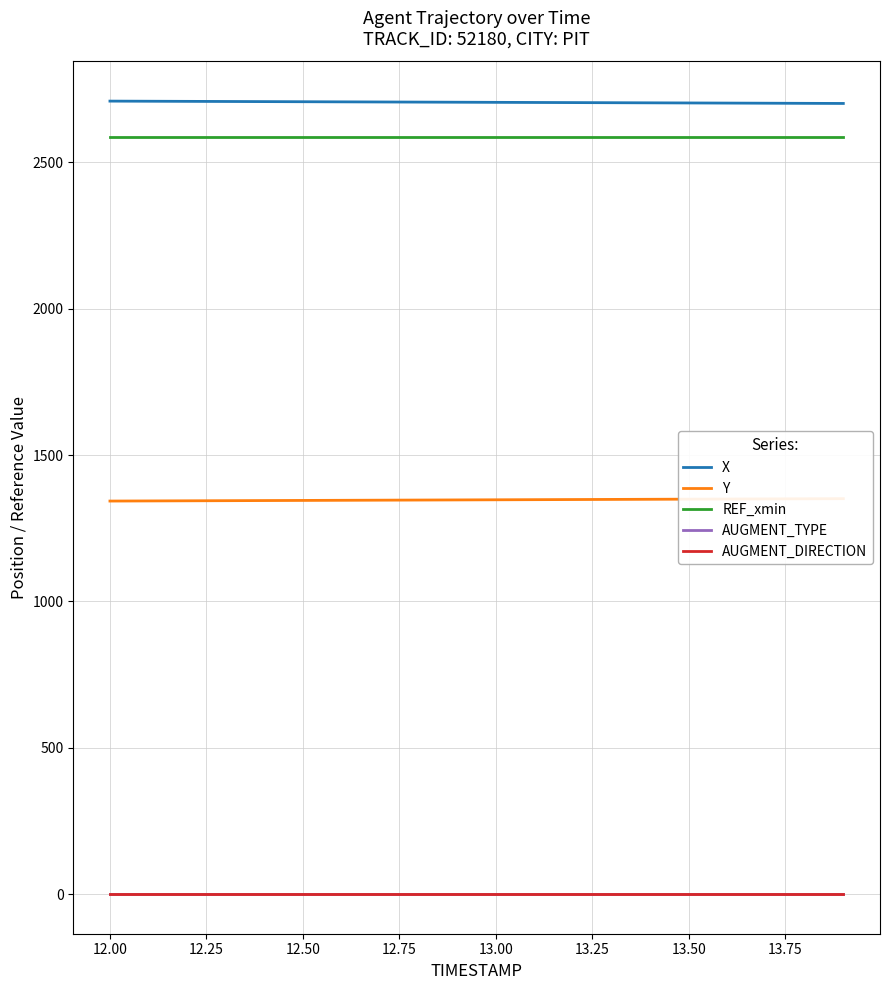

True or false: X and AUGMENT_DIRECTION intersect in this chart.

False